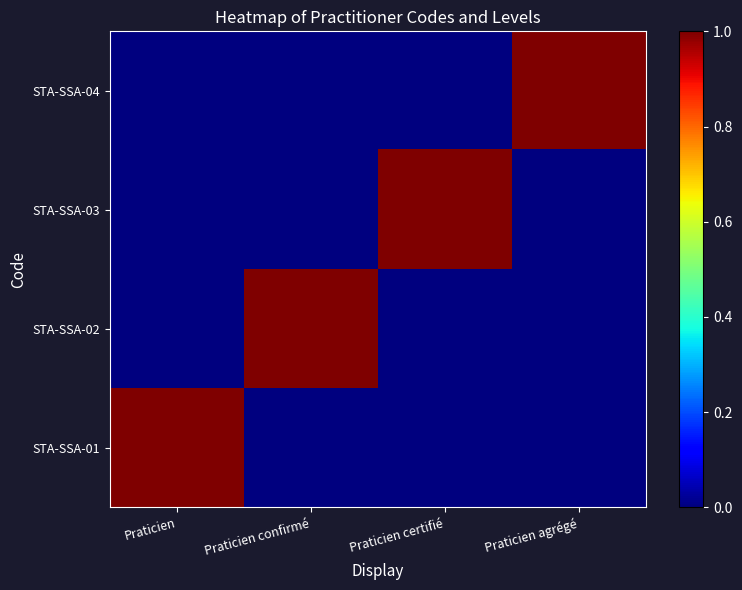

Rank the series by their maximum value, from highest to lowest.

STA-SSA-01, STA-SSA-02, STA-SSA-03, STA-SSA-04